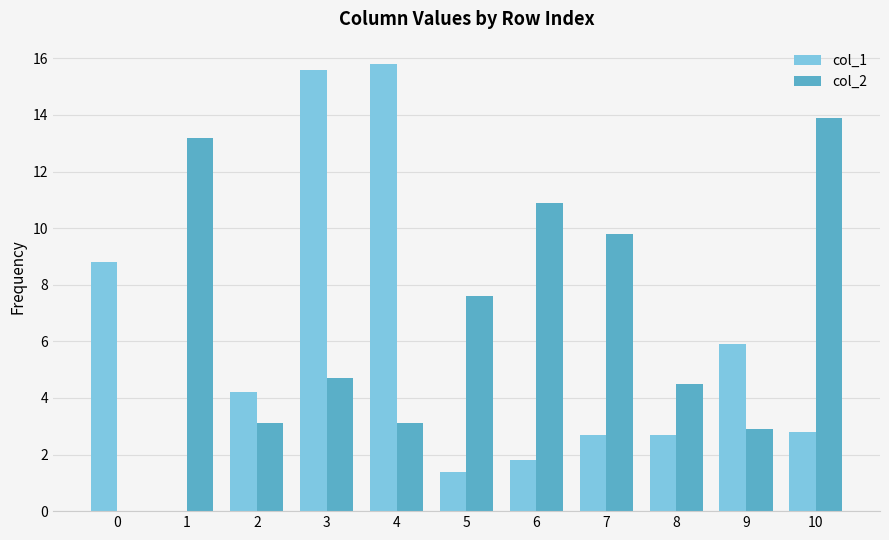

How many positive values does the col_2 series have?

10